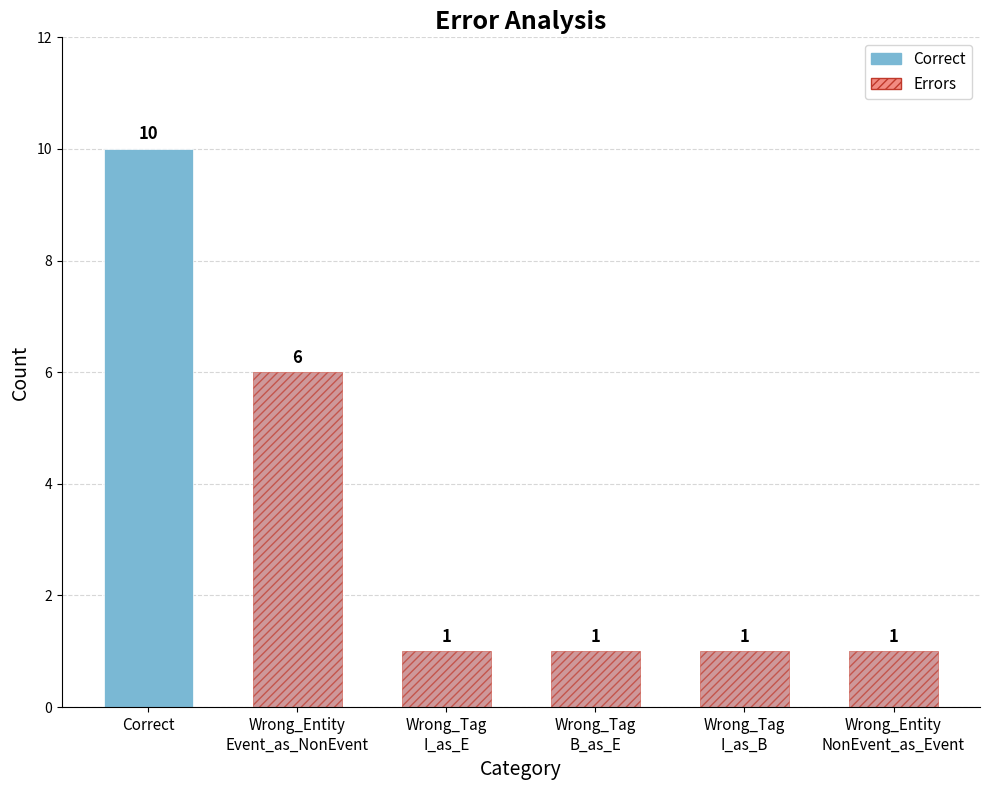

What is the value of the 3rd bar from the left?

1